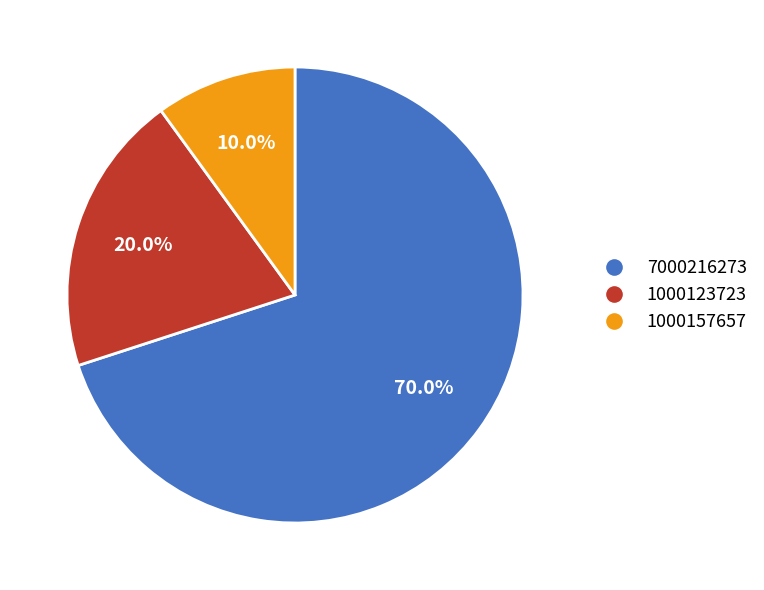

How many segments does this pie chart have?

3